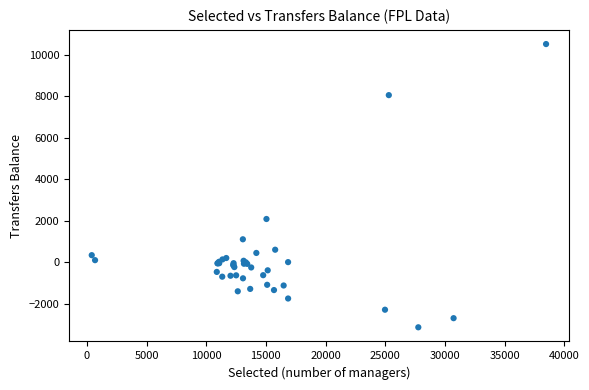

What Y value in the scatter plot is closest to 3688?

2081